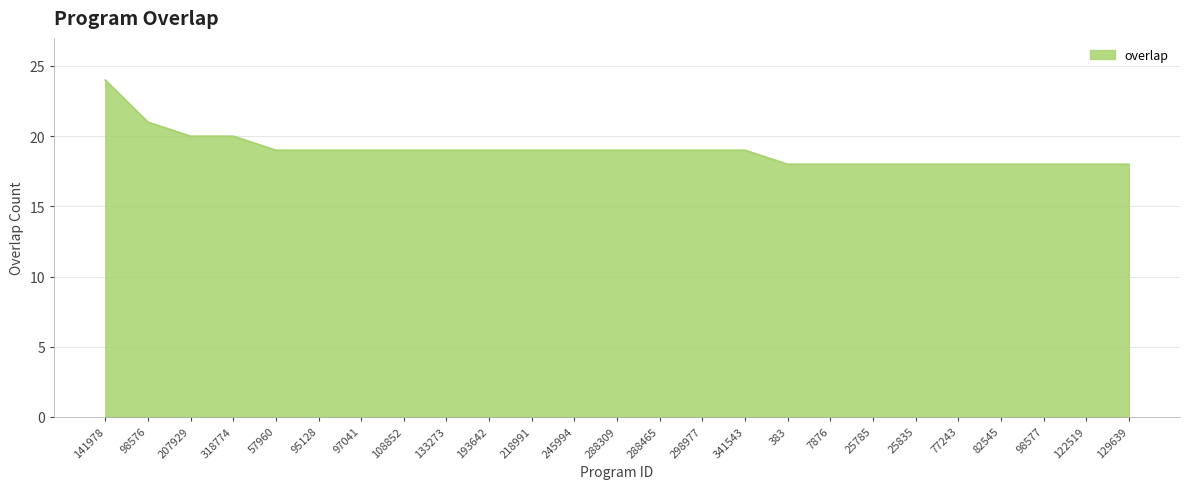

At which label is the value closest to 21?

98576